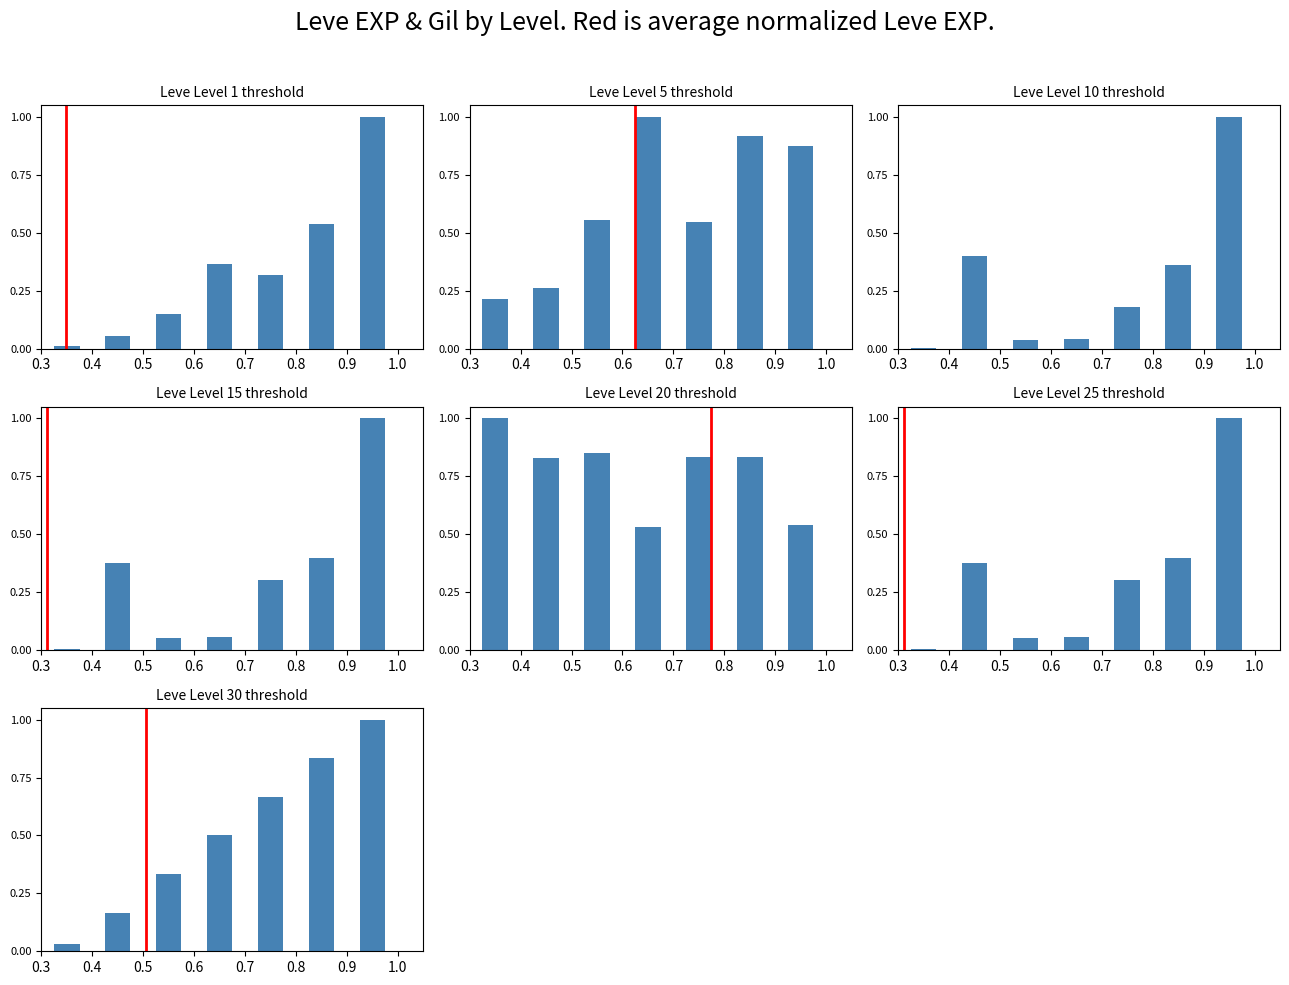

At which label does Leve Gil reach its minimum?

Level 1